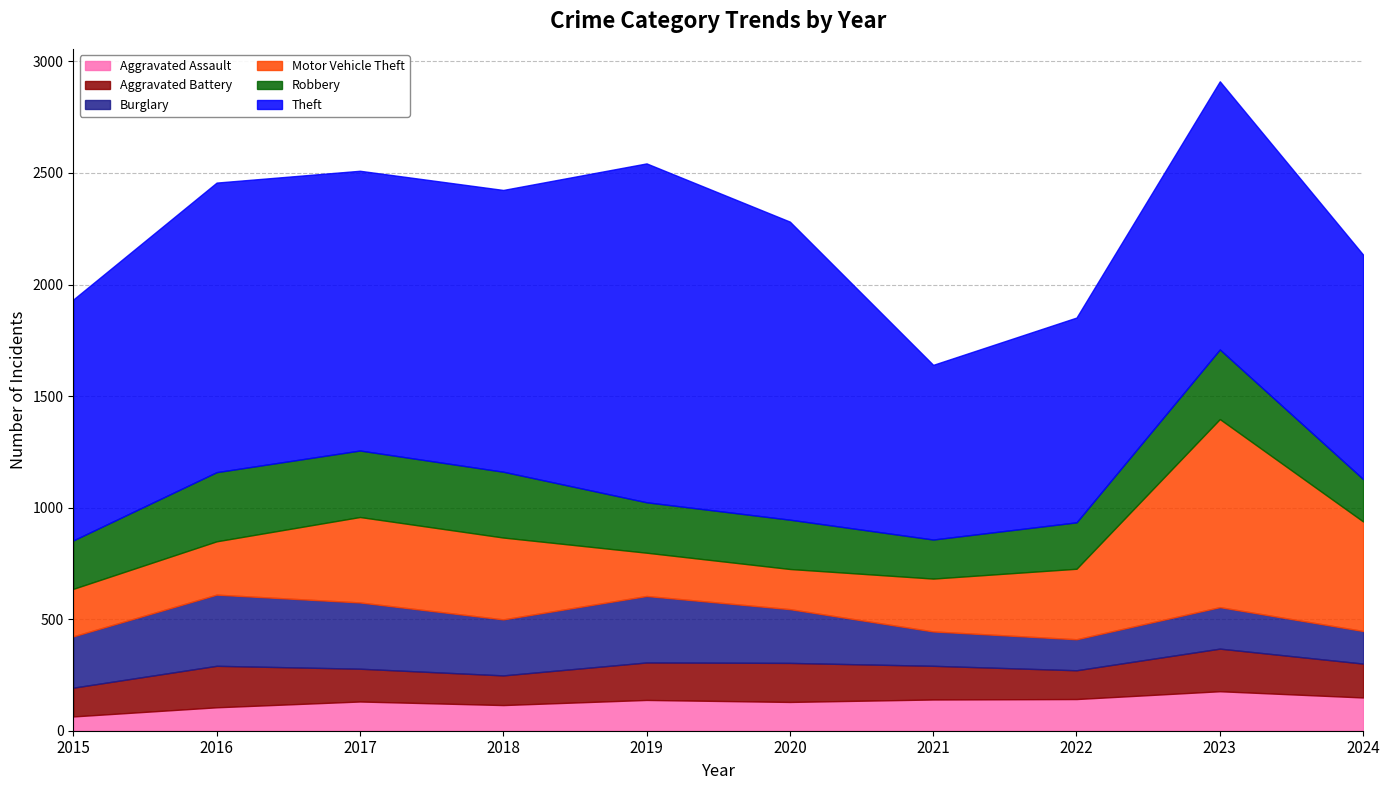

What is the difference between the Burglary values at 2018 and 2019?

47